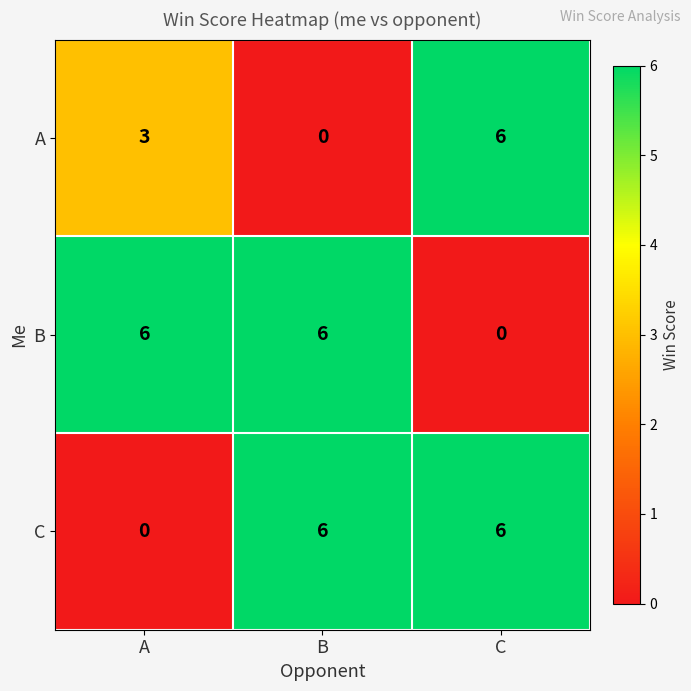

What is the sum of the B values at C and B?

6